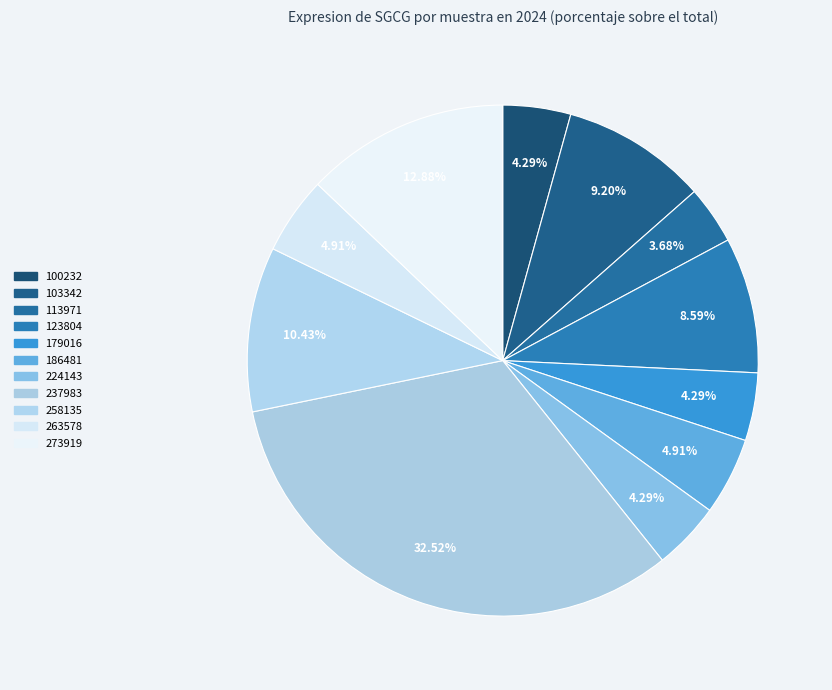

What is the smallest slice in the pie chart?

113971